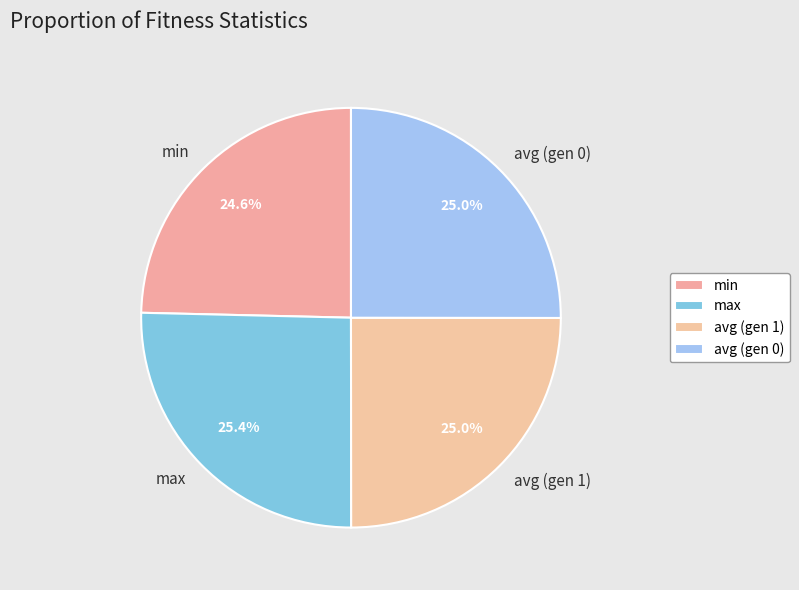

Approximately how many times larger is the value at avg (gen 0) compared to min?

1.0